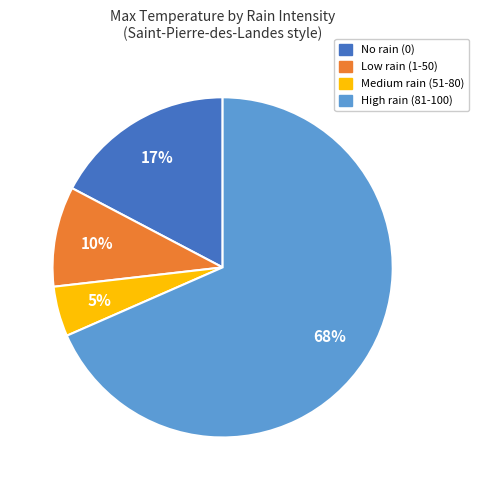

Is there any slice that represents more than half of the pie?

Yes